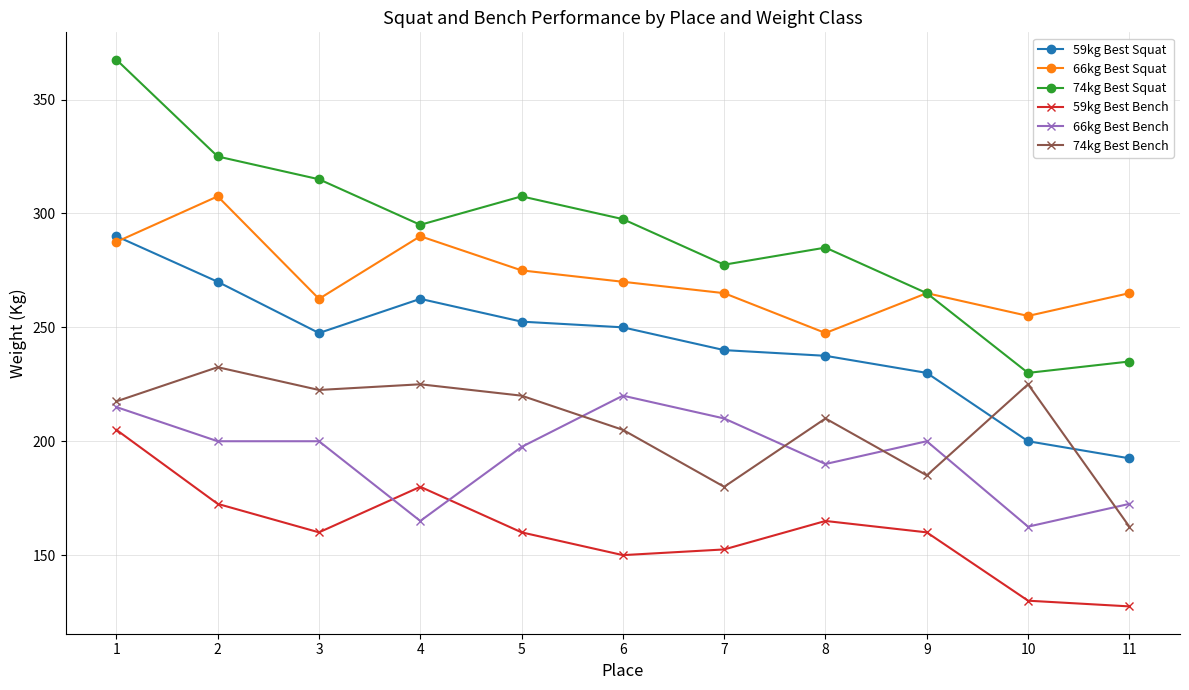

True or false: 66kg Best Bench has more than 0 interior local peaks.

True